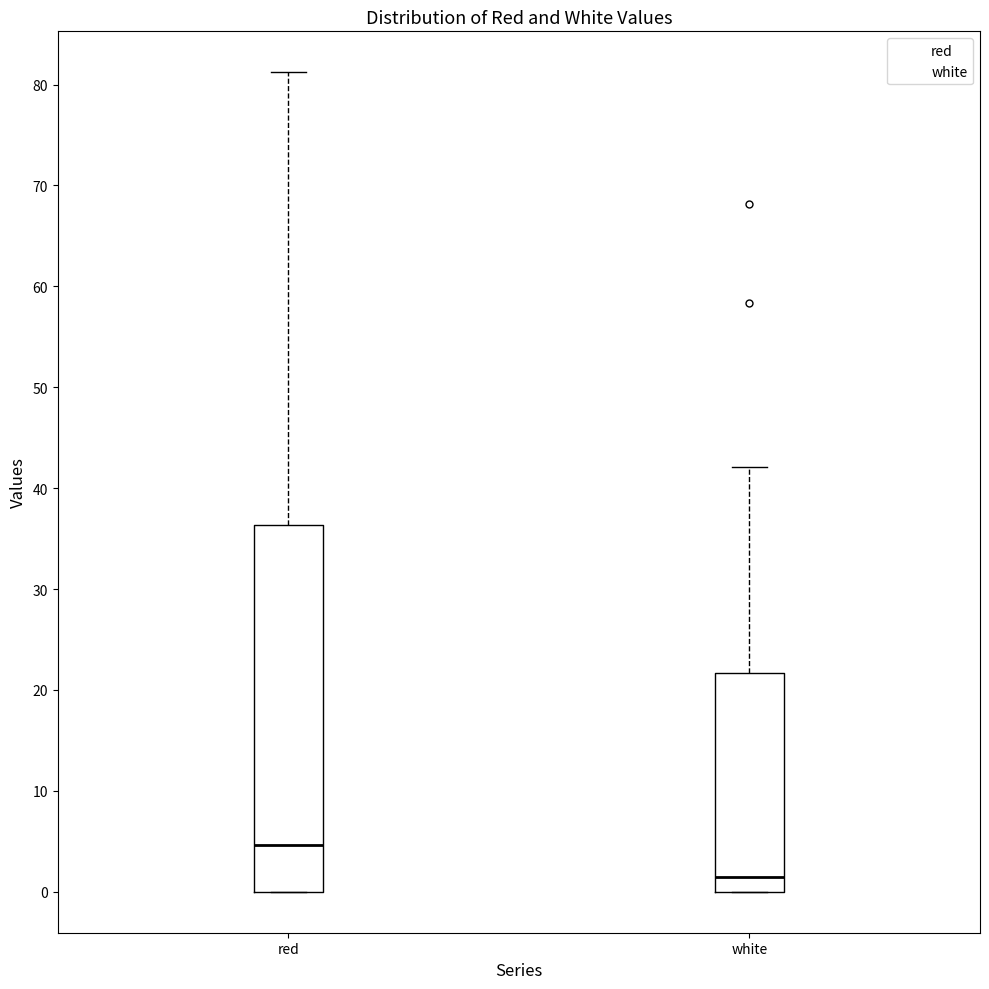

Which box is the tallest, from its lower edge to its upper edge?

red